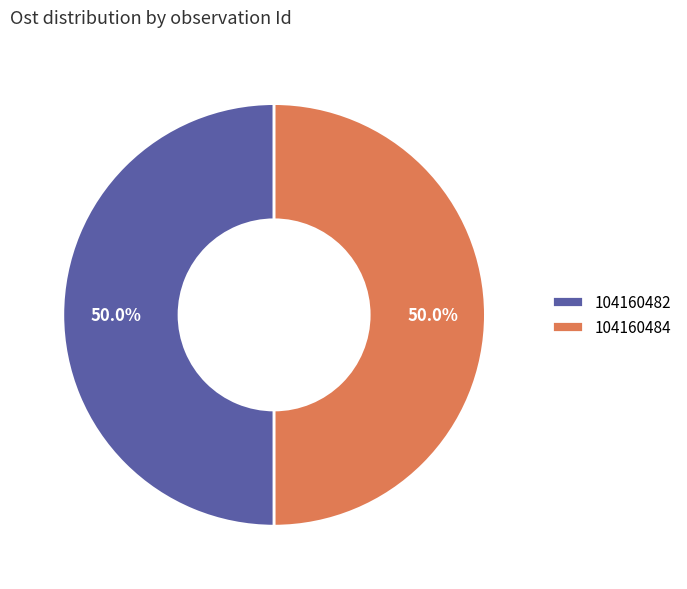

What is the total percentage of 104160484 and 104160482?

100.0%